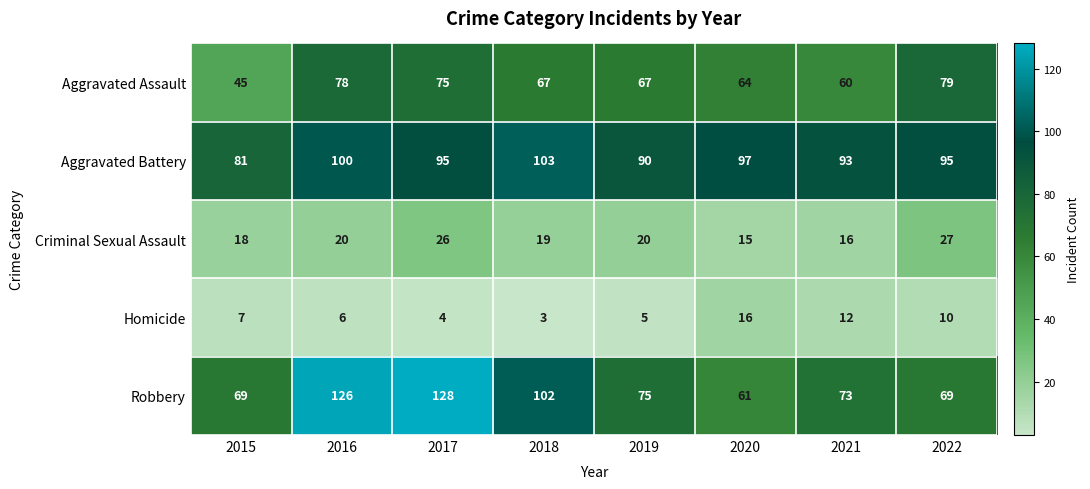

How many distinct data groups are displayed?

5